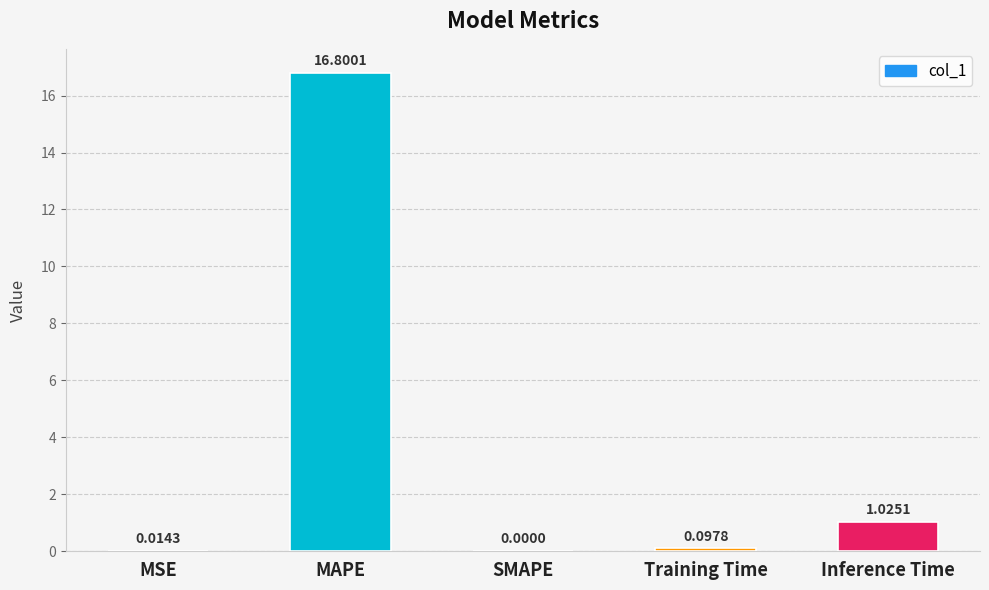

What is the greatest value displayed?

16.8